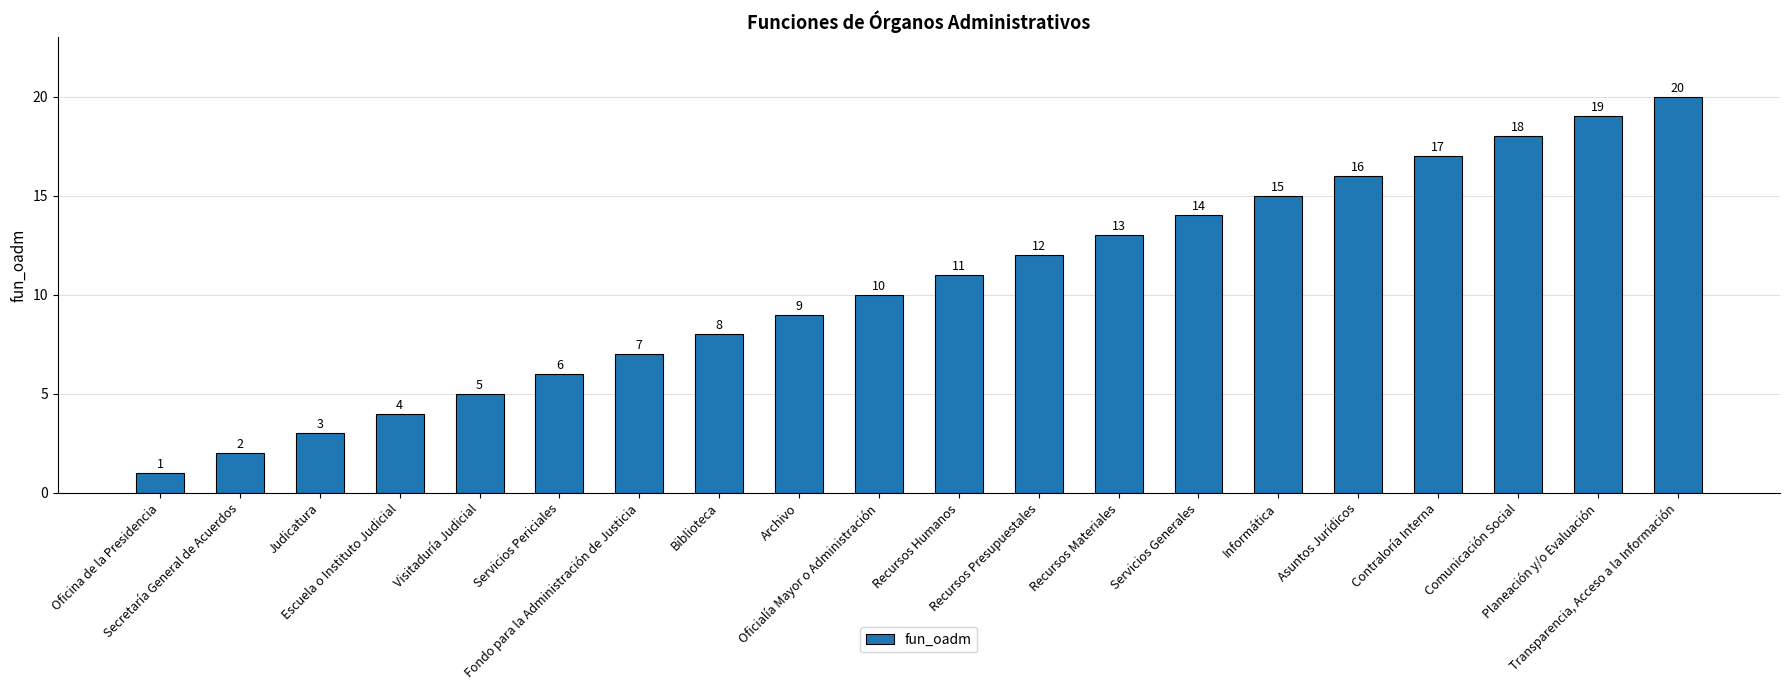

What is the label of the 5th bar from the right?

Asuntos Jurídicos